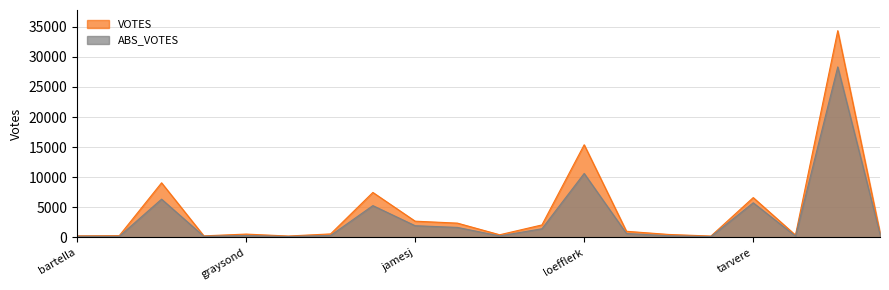

What is the smallest value displayed?

157